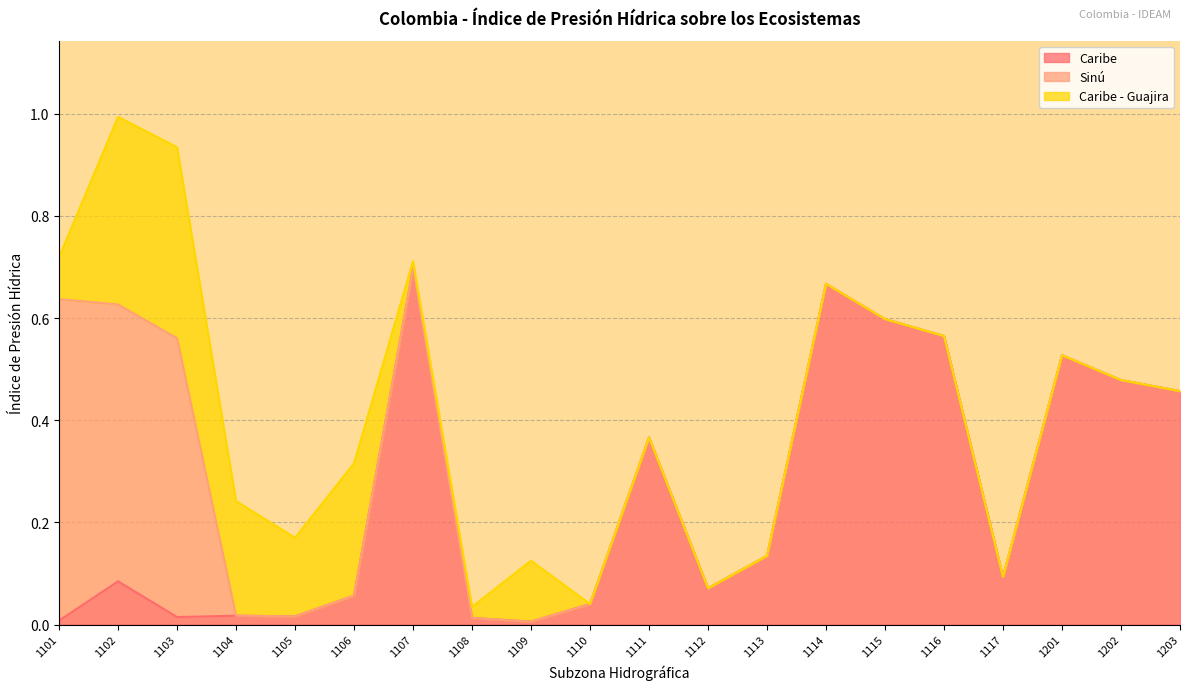

Between 1104 and 1108, which series saw the biggest shift?

Caribe - Guajira